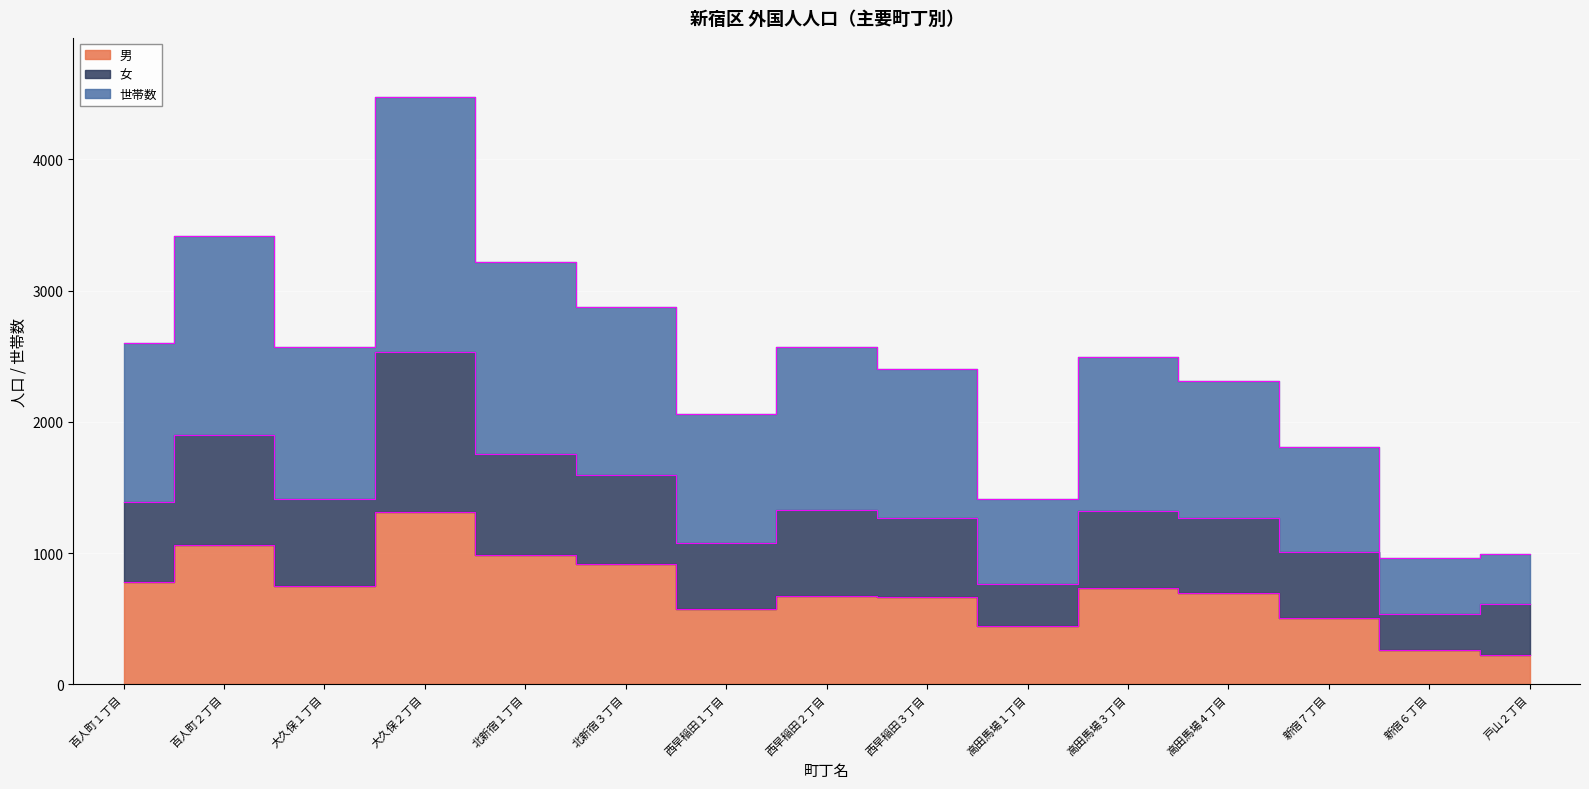

What position from the right is 大久保２丁目?

12